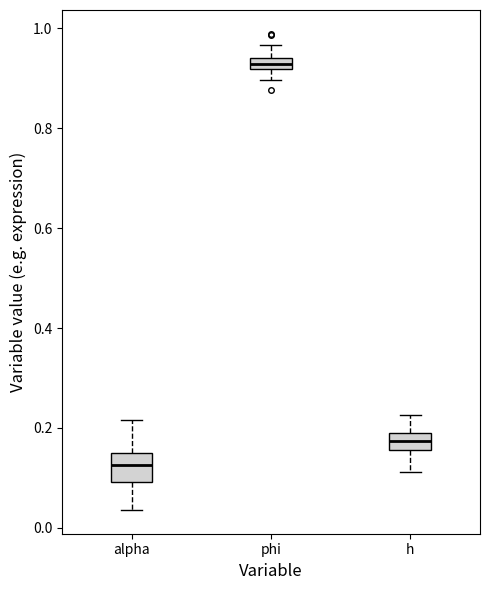

Where does the lower whisker of the box for phi end on the y-axis? The values are not printed on the chart, so give them approximately, as read against the axis.

0.90